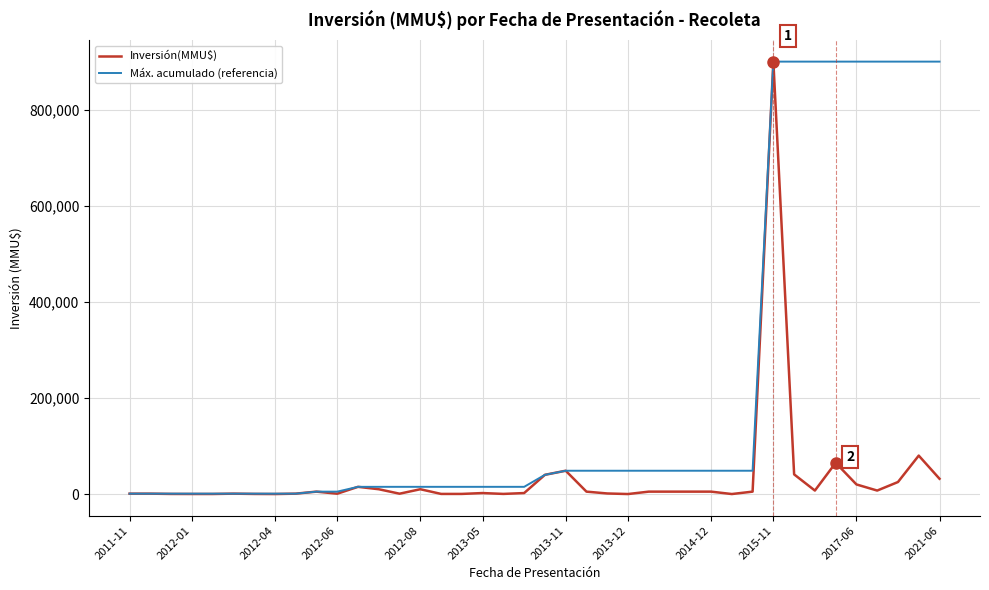

Which series has the largest total across all categories?

Máx. acumulado (referencia)